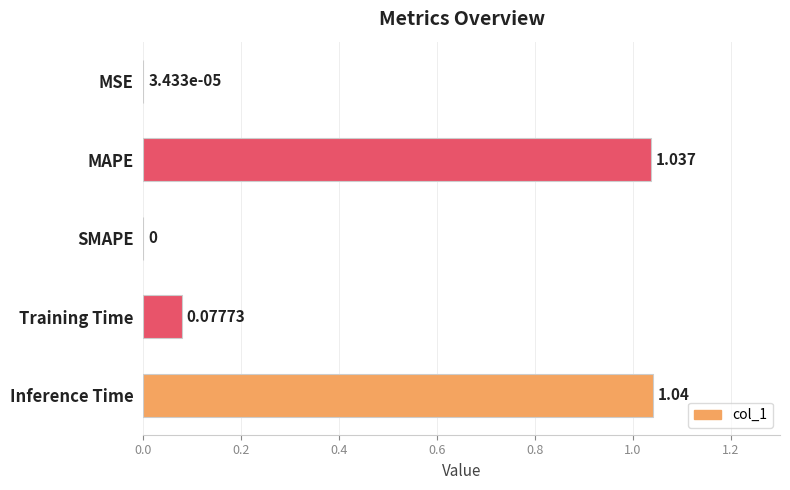

At which category does the chart reach its peak across all series?

Inference Time